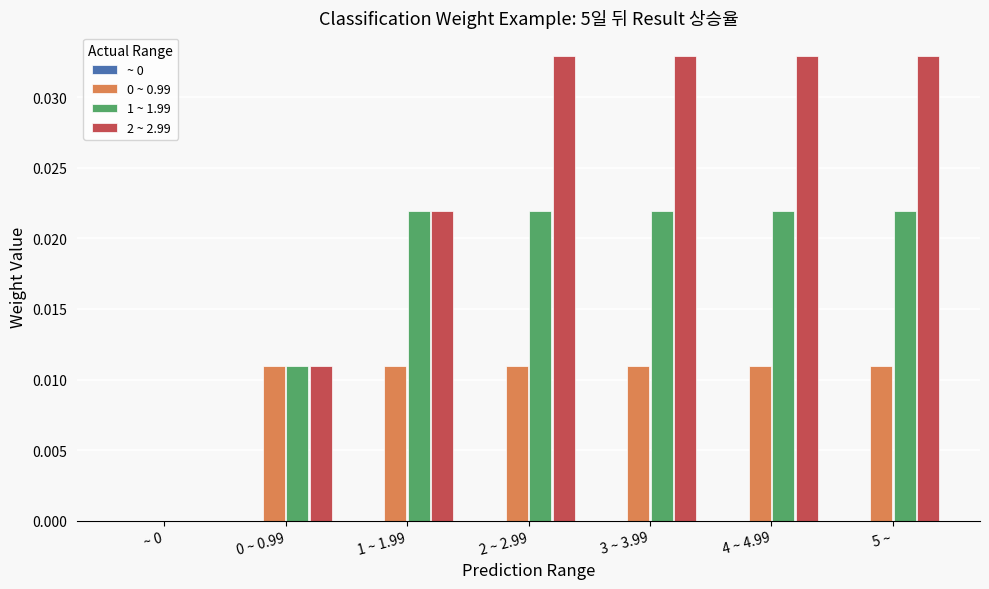

Between 1 ~ 1.99 and 5 ~, which series saw the biggest shift?

2 ~ 2.99